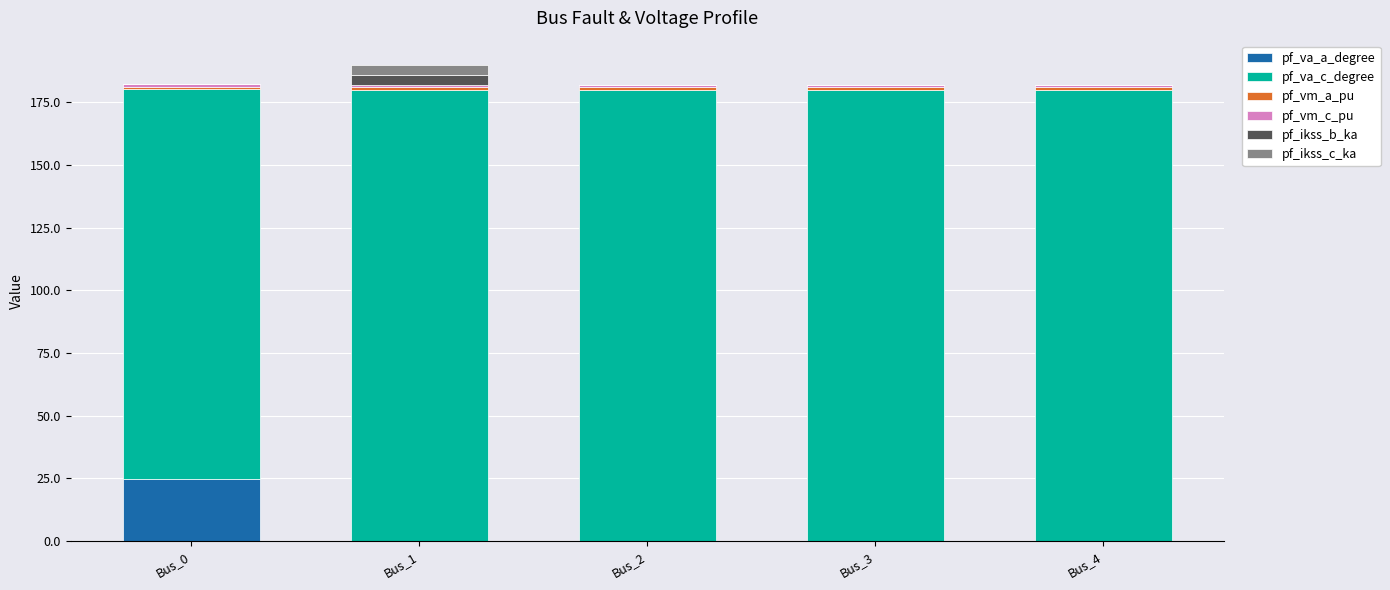

What is the maximum value for pf_va_a_degree?

24.8